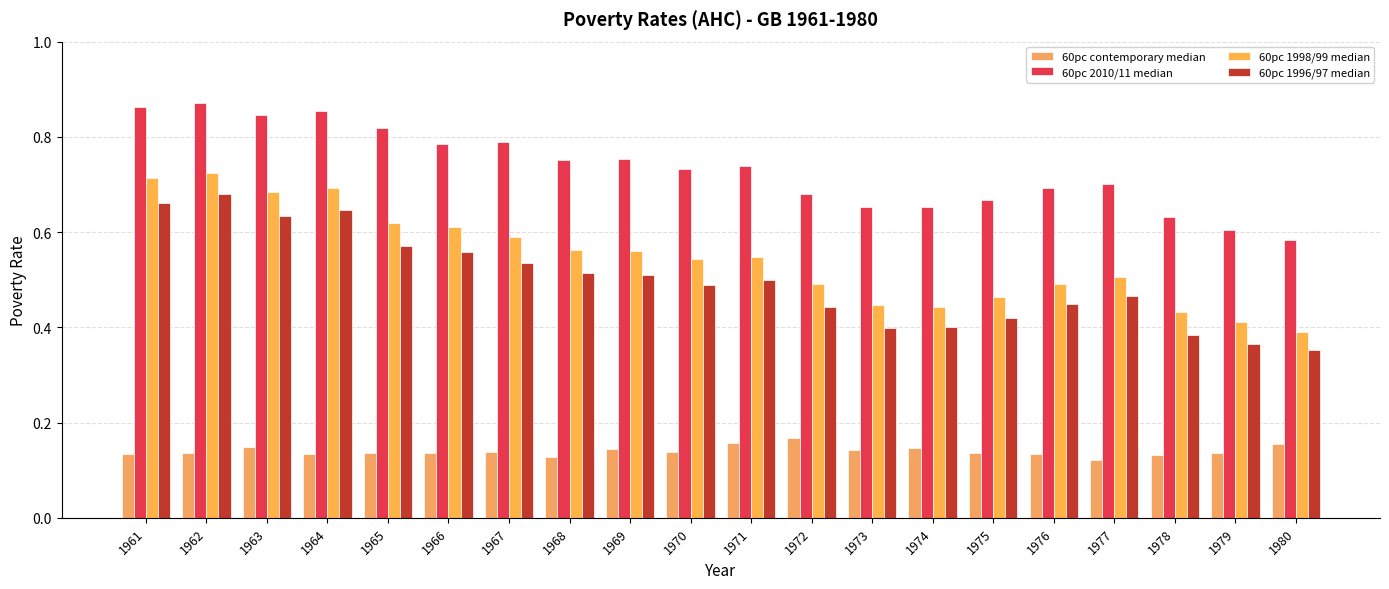

Reading right to left, what are all the values shown in this chart?

60pc contemporary median: 1980=0.2	1979=0.1	1978=0.1	1977=0.1	1976=0.1	1975=0.1	1974=0.1	1973=0.1	1972=0.2	1971=0.2	1970=0.1	1969=0.1	1968=0.1	1967=0.1	1966=0.1	1965=0.1	1964=0.1	1963=0.1	1962=0.1	1961=0.1
60pc 2010/11 median: 1980=0.6	1979=0.6	1978=0.6	1977=0.7	1976=0.7	1975=0.7	1974=0.7	1973=0.7	1972=0.7	1971=0.7	1970=0.7	1969=0.8	1968=0.8	1967=0.8	1966=0.8	1965=0.8	1964=0.9	1963=0.8	1962=0.9	1961=0.9
60pc 1998/99 median: 1980=0.4	1979=0.4	1978=0.4	1977=0.5	1976=0.5	1975=0.5	1974=0.4	1973=0.4	1972=0.5	1971=0.5	1970=0.5	1969=0.6	1968=0.6	1967=0.6	1966=0.6	1965=0.6	1964=0.7	1963=0.7	1962=0.7	1961=0.7
60pc 1996/97 median: 1980=0.4	1979=0.4	1978=0.4	1977=0.5	1976=0.4	1975=0.4	1974=0.4	1973=0.4	1972=0.4	1971=0.5	1970=0.5	1969=0.5	1968=0.5	1967=0.5	1966=0.6	1965=0.6	1964=0.6	1963=0.6	1962=0.7	1961=0.7